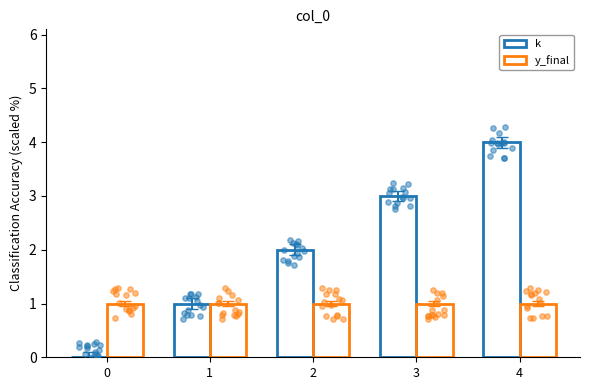

Is the value of k at 1 greater than the value of y_final at 0?

No